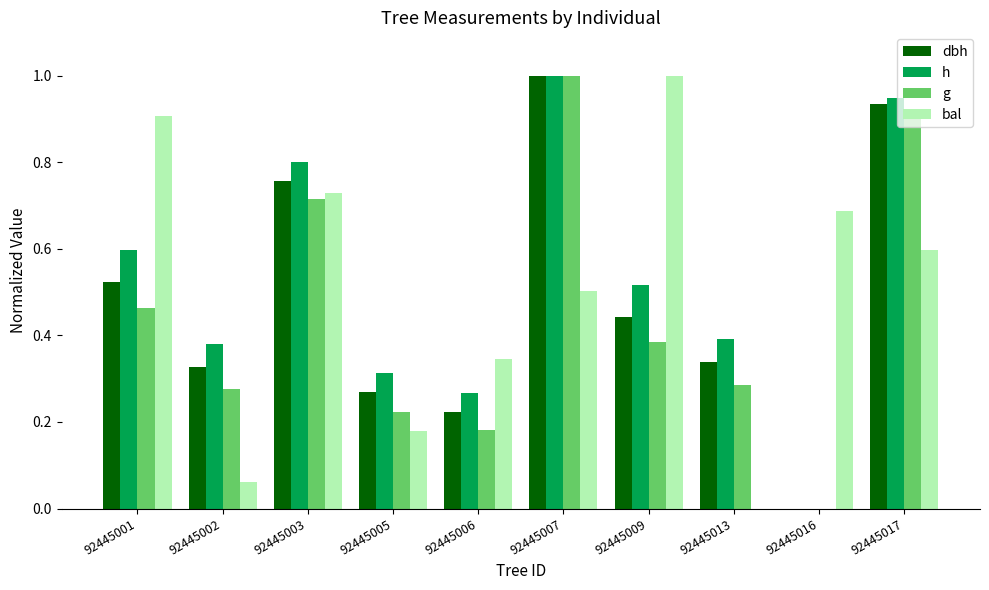

What is the sum of all dbh values?

4.8